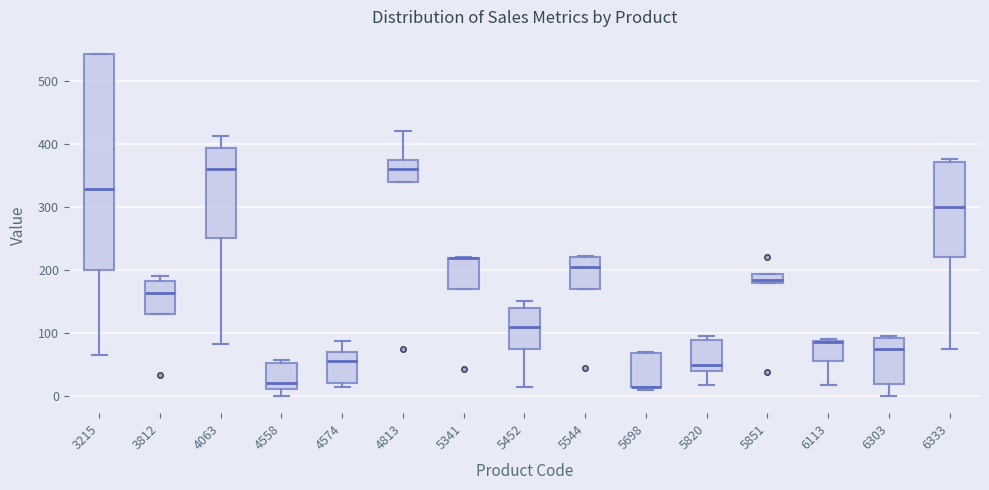

Where does the median line of the box at x = 5452 sit on the y-axis? The values are not printed on the chart, so give them approximately, as read against the axis.

110